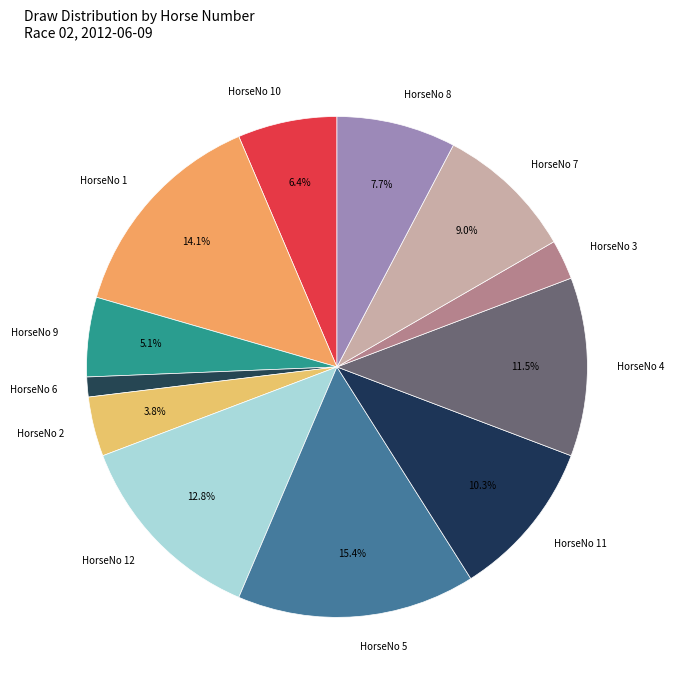

Does any single category account for the majority?

No